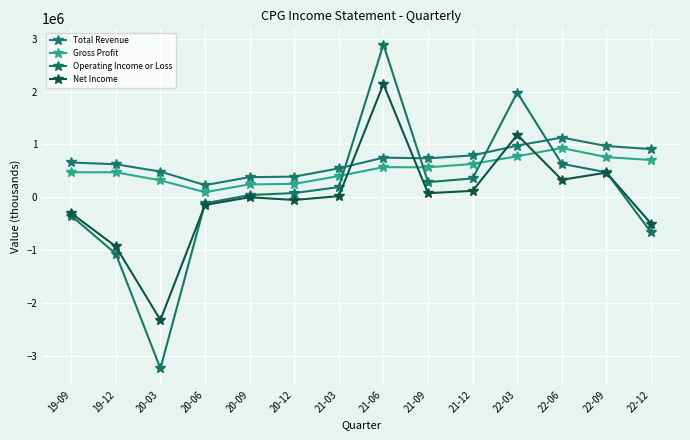

In Operating Income or Loss, how many points are lower than both neighbors (excluding endpoints)?

2